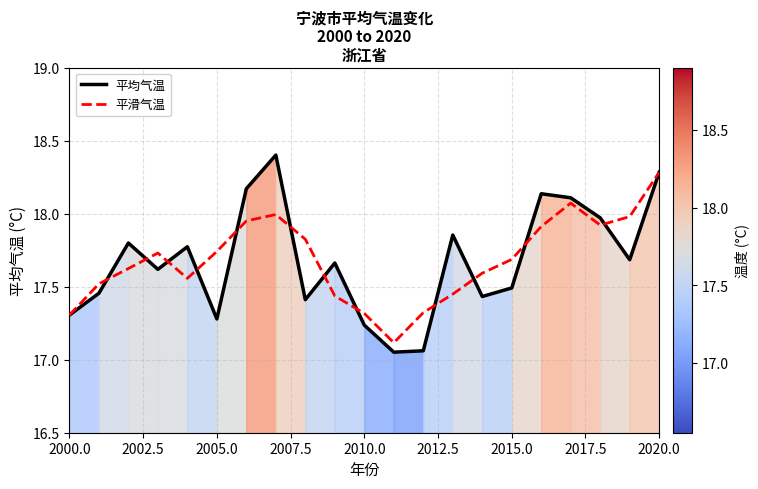

At how many categories does at least one series exceed 18?

5